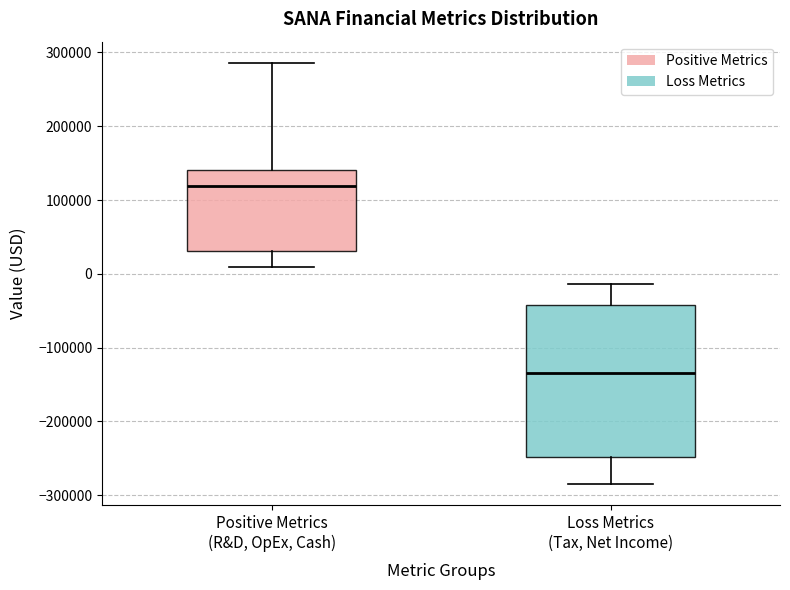

Reading left to right, read every box against the y-axis: the position of its median line, the range the box covers, and the ends of its whiskers. The values are not printed on the chart, so give them approximately, as read against the axis.

Positive Metrics (R&D, OpEx, Cash): median 120000, box 30000 to 140000, whiskers 10000 to 290000
Loss Metrics (Tax, Net Income): median -130000, box -250000 to -40000, whiskers -290000 to -10000